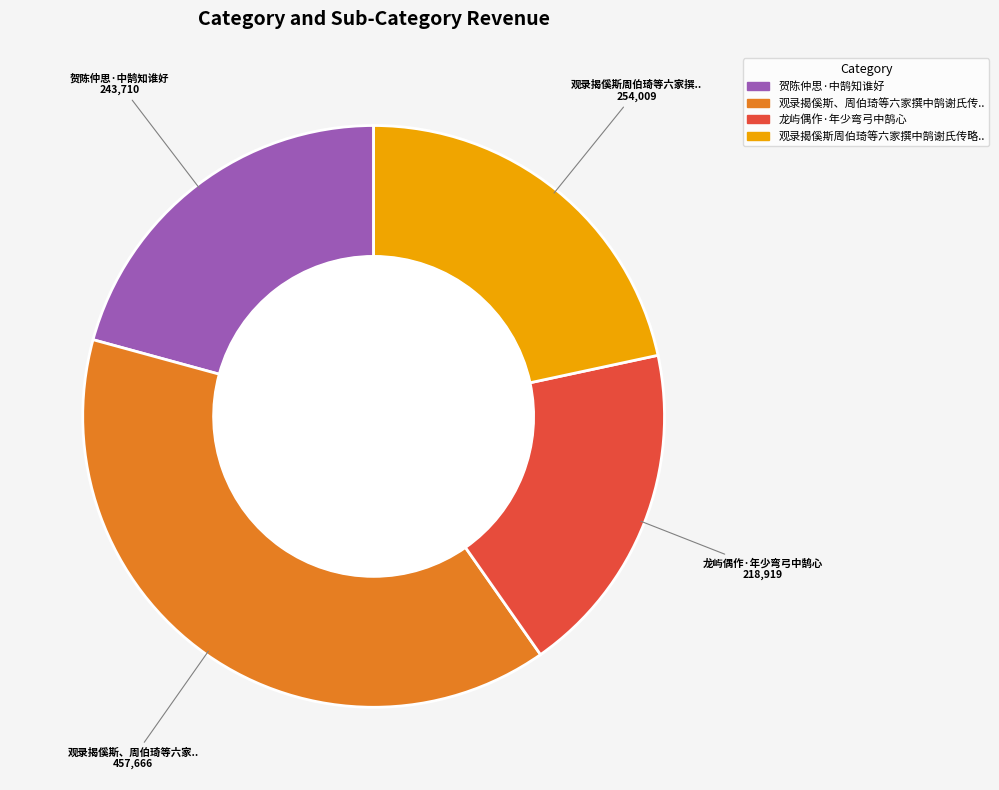

Does any single category account for the majority?

No